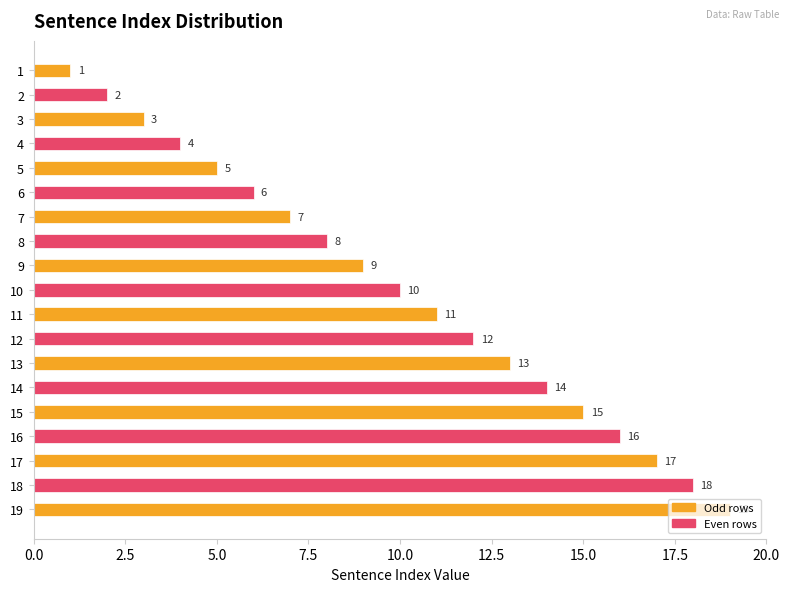

True or false: the data shows 23 at 14.

False